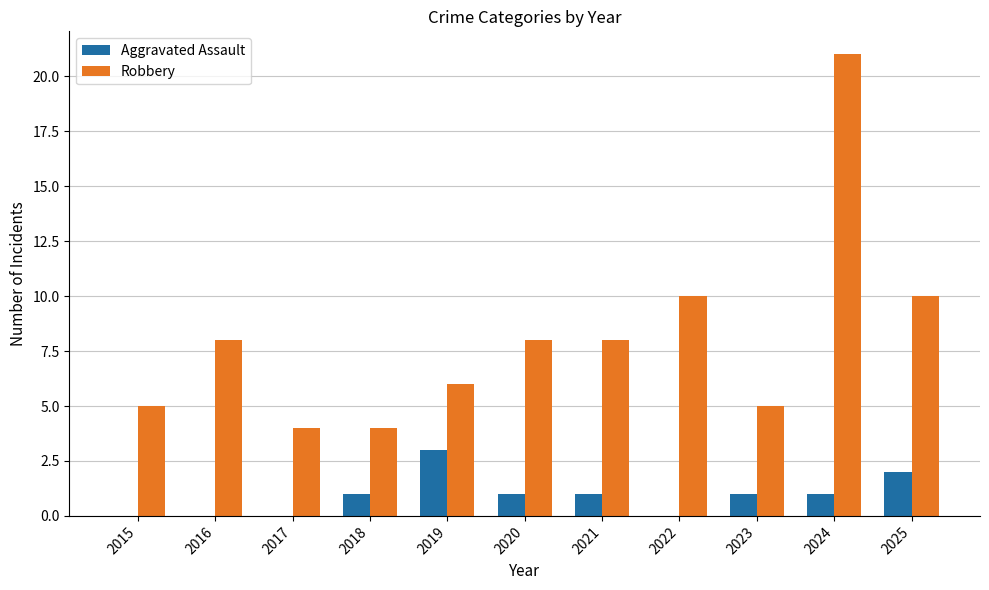

What are all the series names shown in the legend?

Aggravated Assault, Robbery